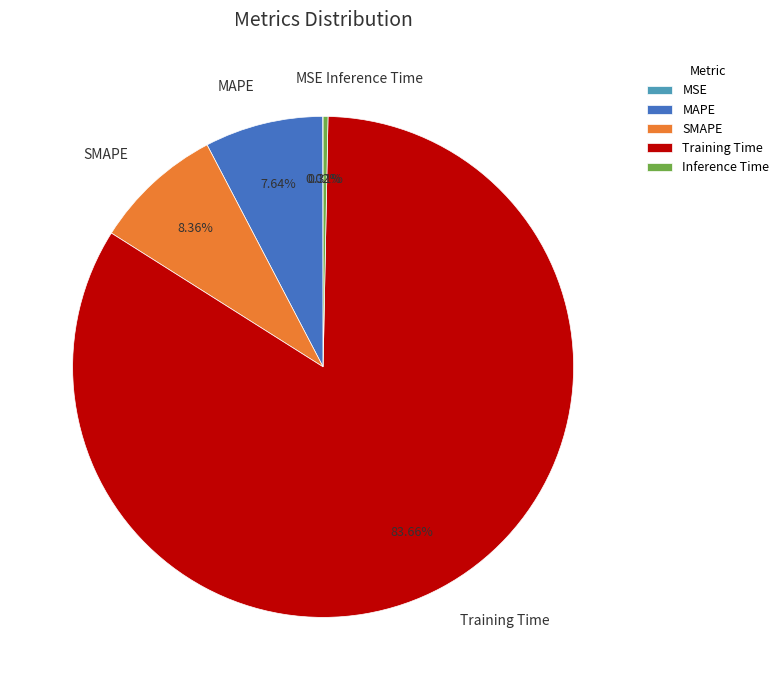

Which category has the biggest portion of the pie?

Training Time